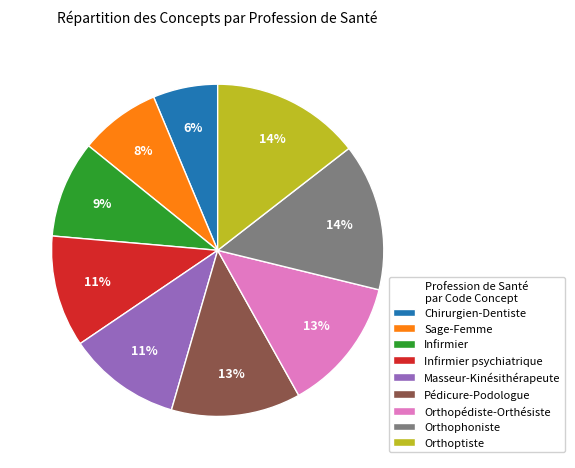

To the nearest percent, what percentage of the pie is Sage-Femme?

8%